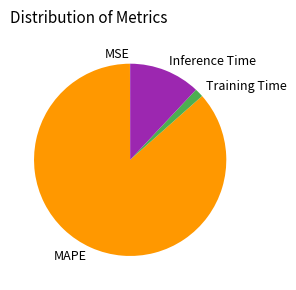

Which has a higher value, MAPE or Inference Time?

MAPE